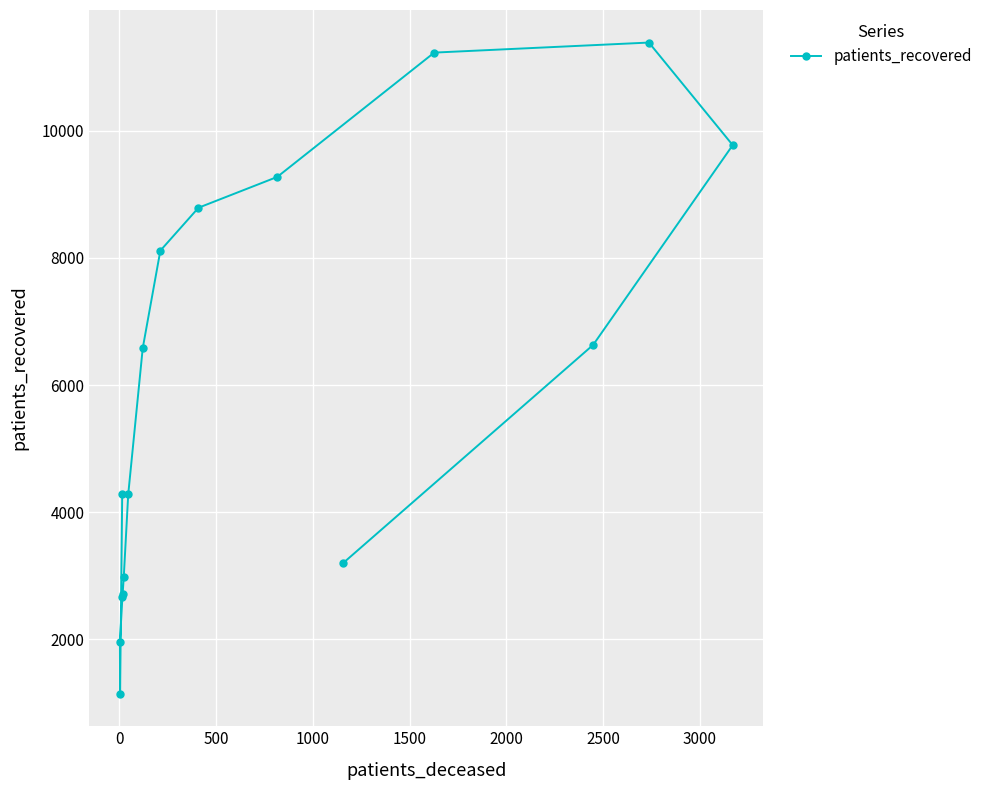

What is the average value?

5937